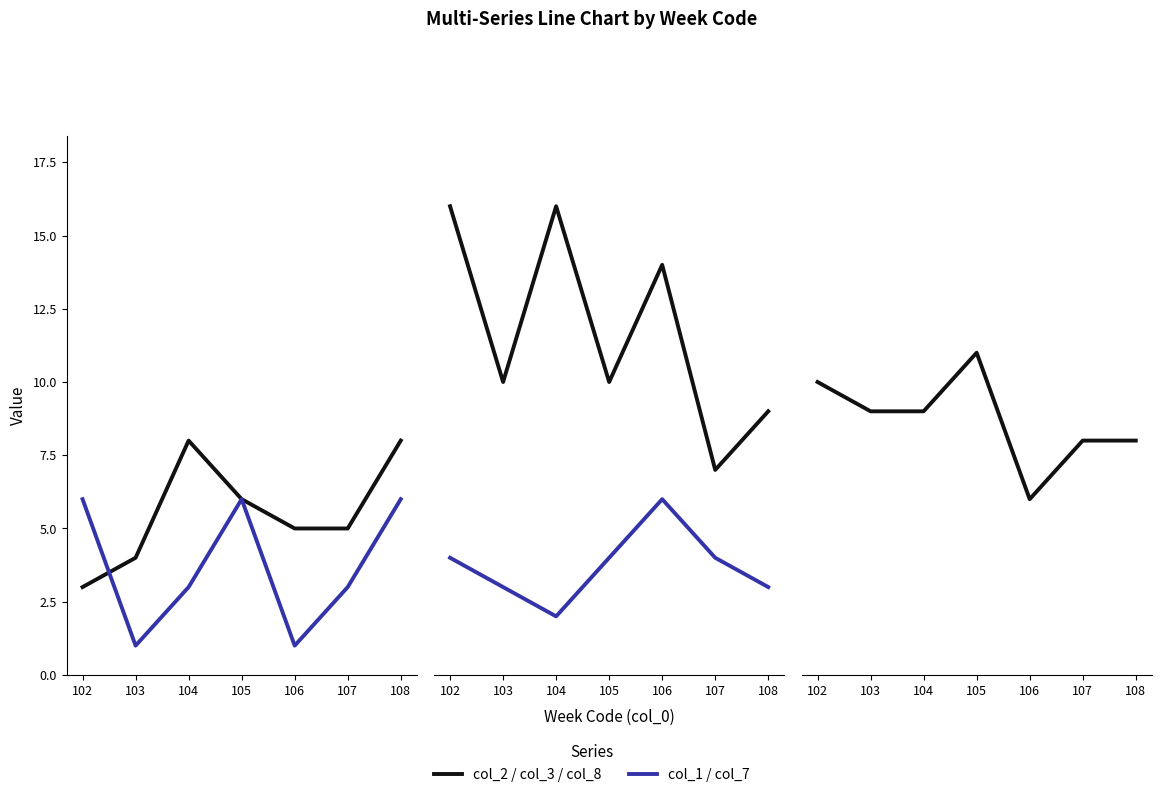

Which series has the largest range (max minus min)?

col_3